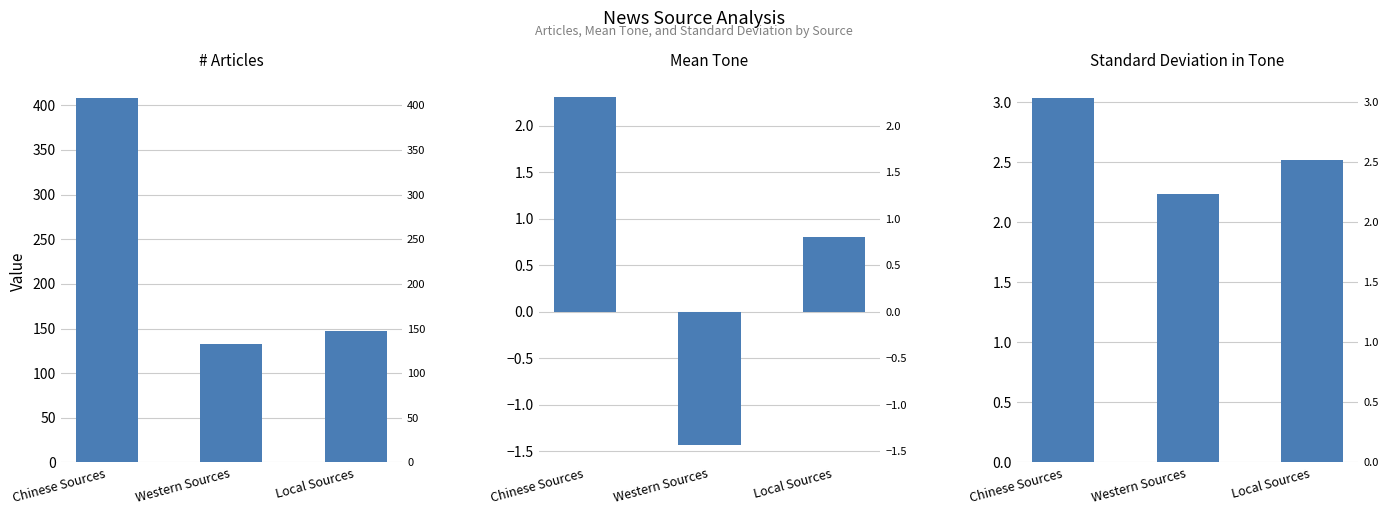

The value of Mean Tone at Local Sources is 0.8. True or false?

True